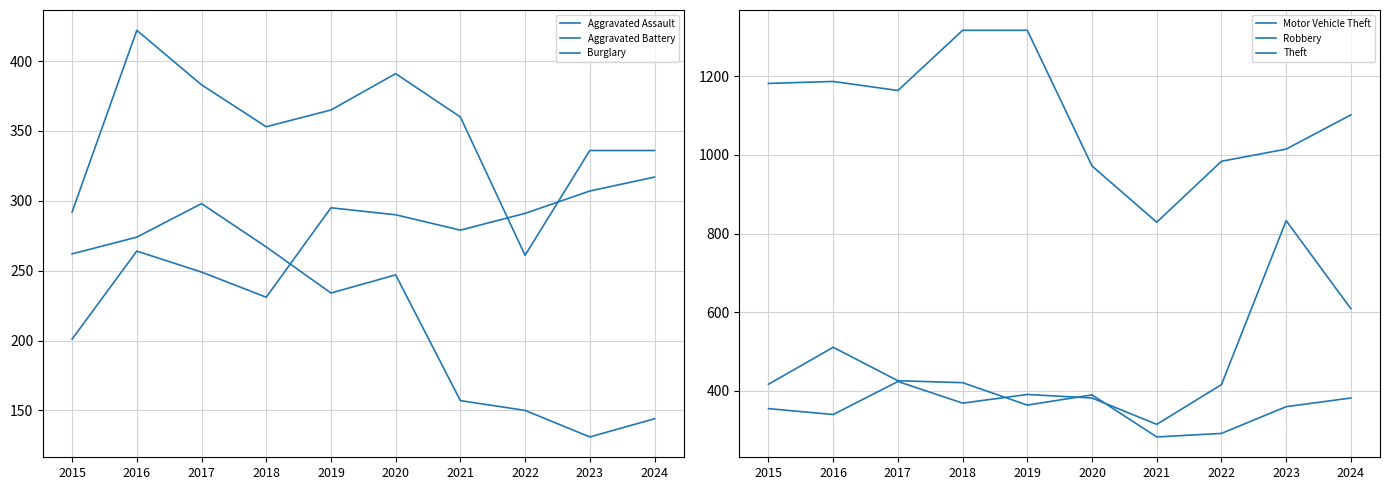

Is the value of Aggravated Assault at 2022 greater than the value of Burglary at 2023?

Yes